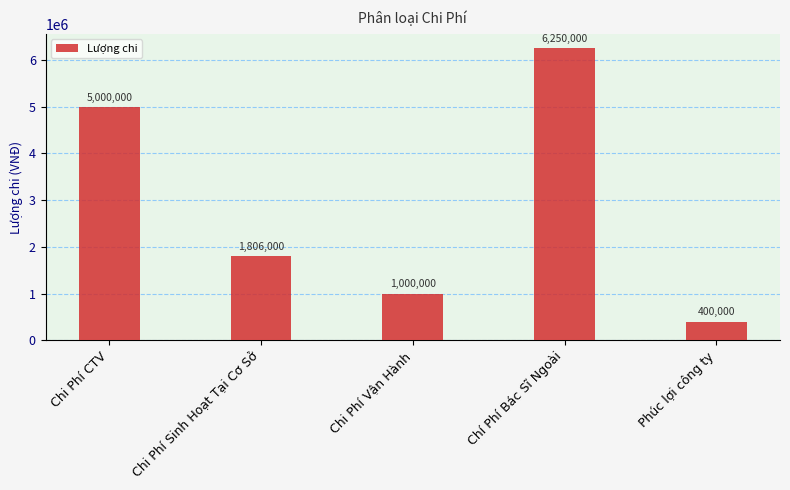

What is the maximum value shown in the chart?

6250000